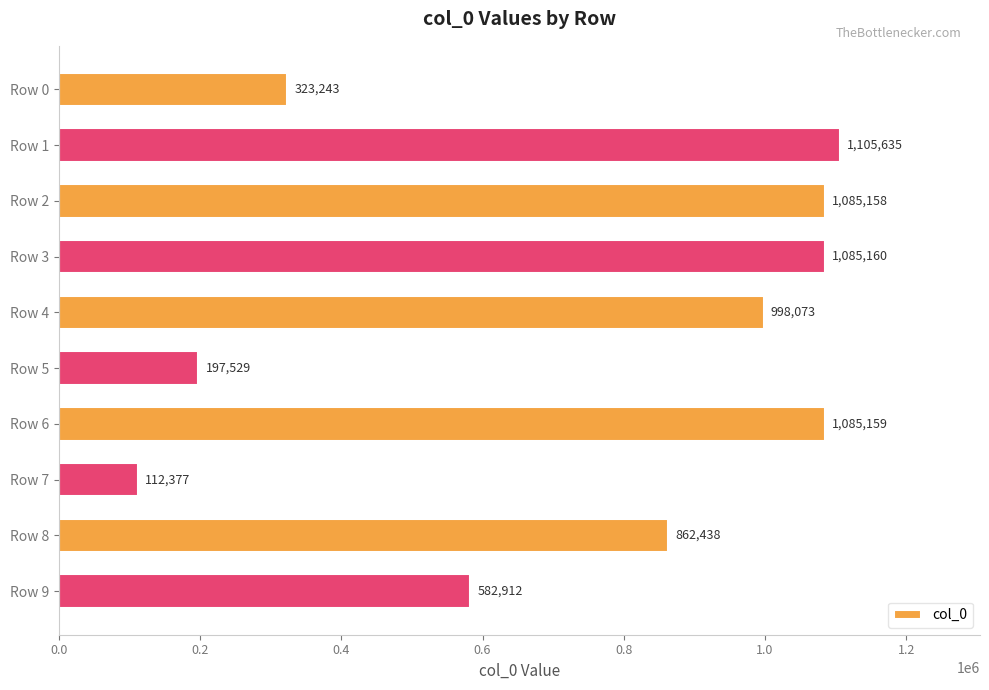

Reading top to bottom, what are all the values shown in this chart?

323243	1105635	1085158	1085160	998073	197529	1085159	112377	862438	582912